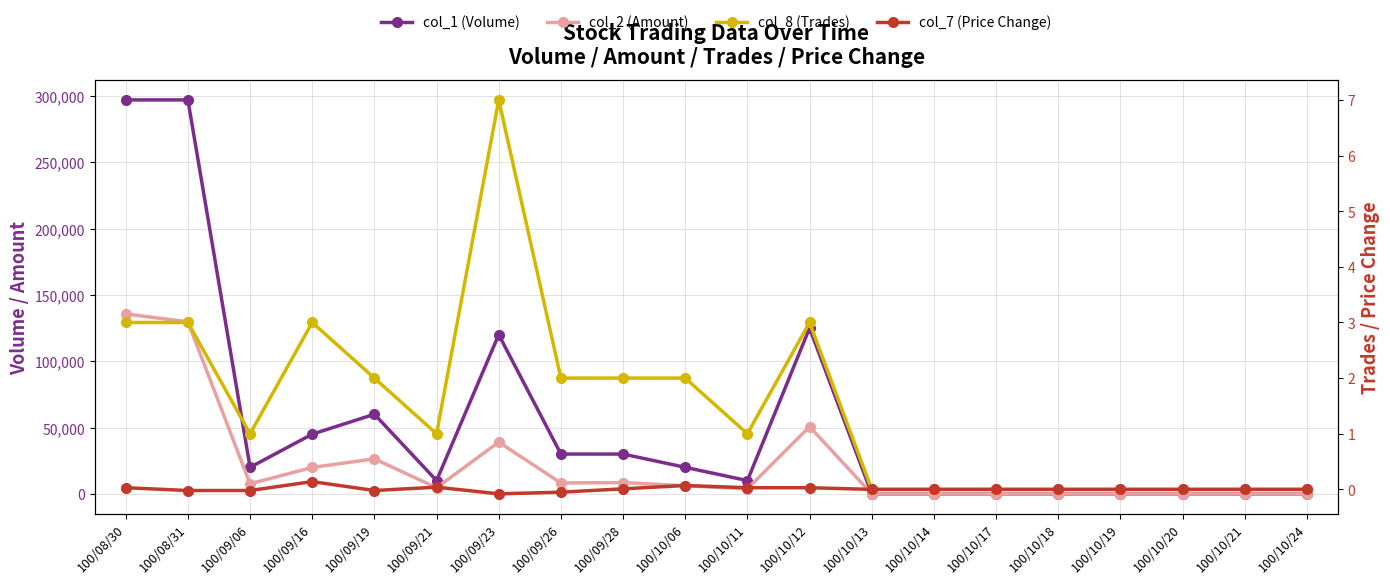

Which series has the largest total across all categories?

col_1 (Volume)